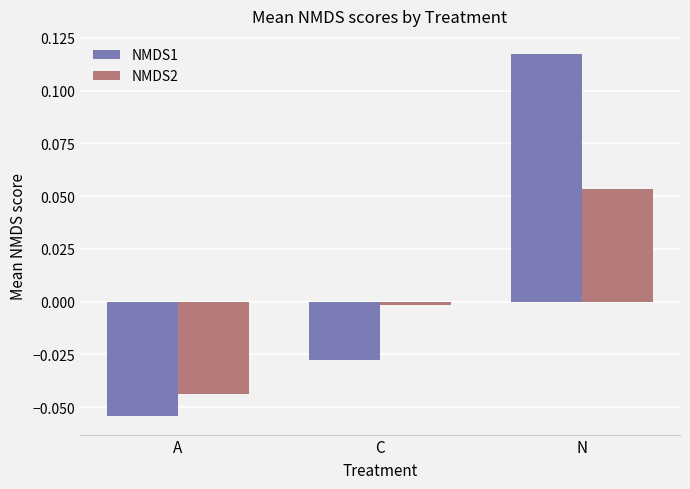

At which label does NMDS1 reach its minimum?

A